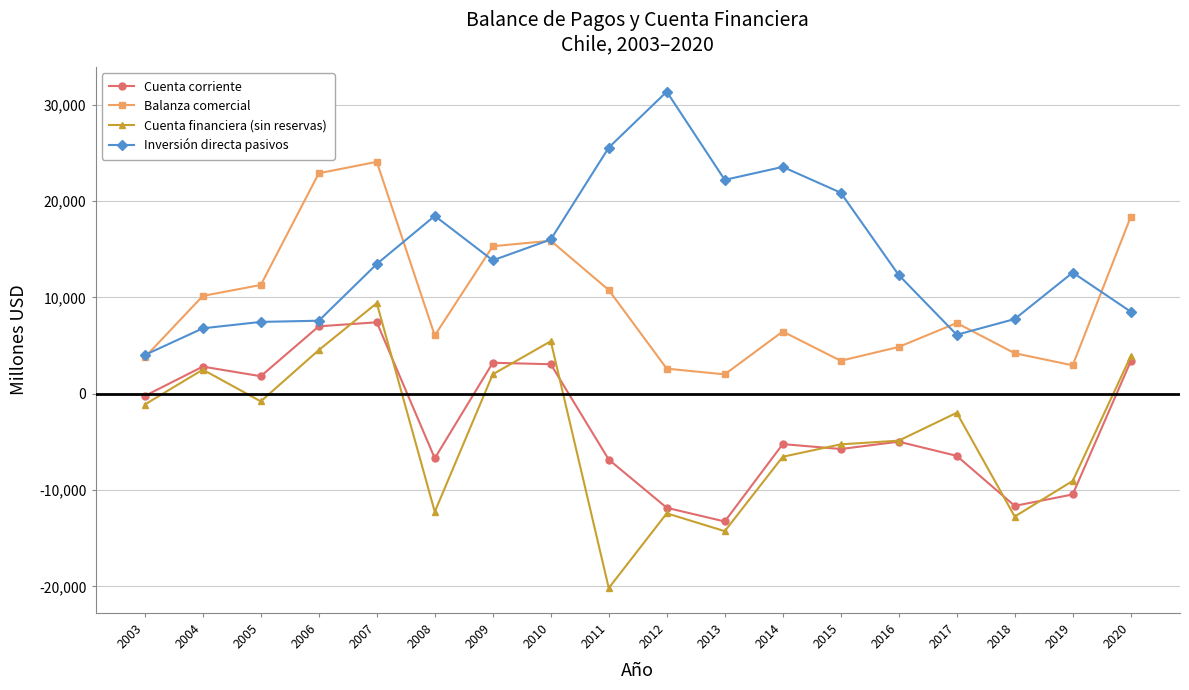

True or false: Cuenta financiera (sin reservas) and Inversión directa pasivos cross at least once.

False